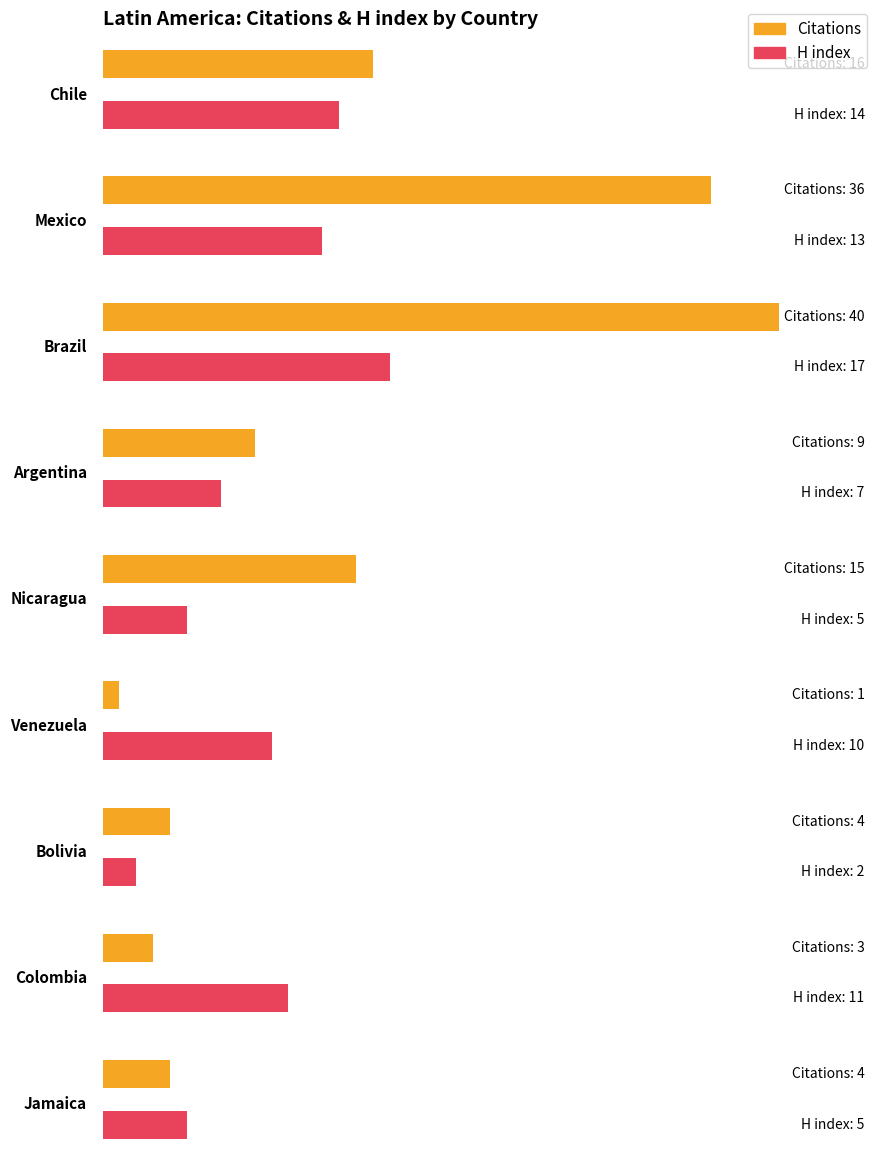

What are all the series names shown in the legend?

Citations, H index